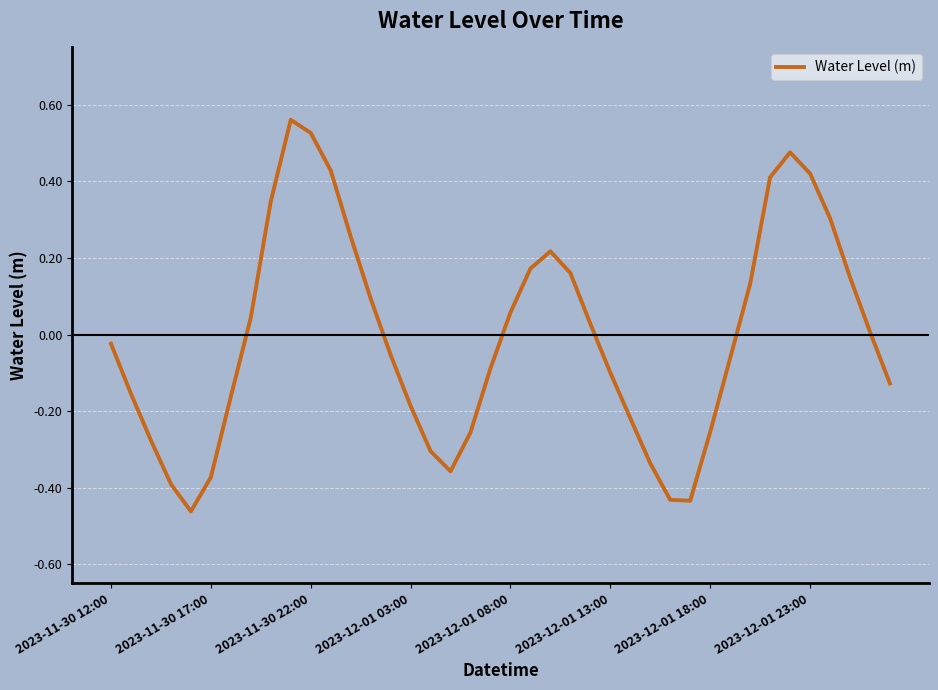

What is the difference between the maximum and minimum values?

1.0